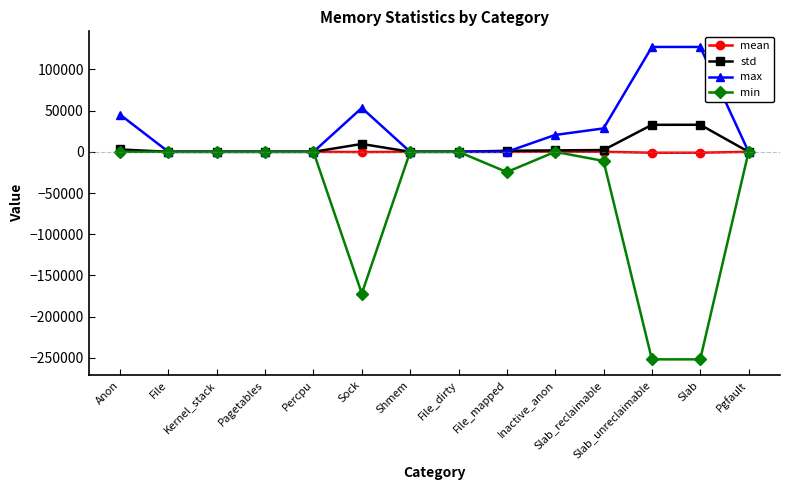

What is the sum of all std values?

83162.7